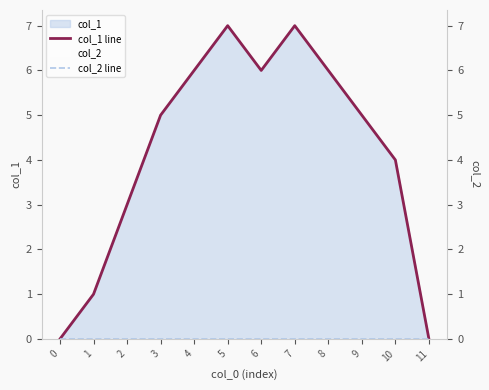

Rank the series by their average value, from lowest to highest.

col_2 line, col_1 line